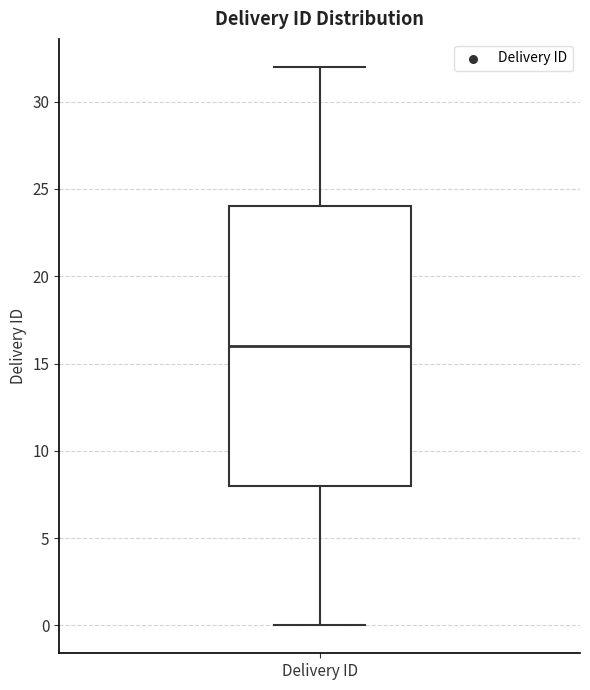

Read this box plot against the y-axis: the position of the median line, the range covered by the box, and the ends of both whiskers. The values are not printed on the chart, so give them approximately, as read against the axis.

median 16, box 8 to 24, whiskers 0 to 32